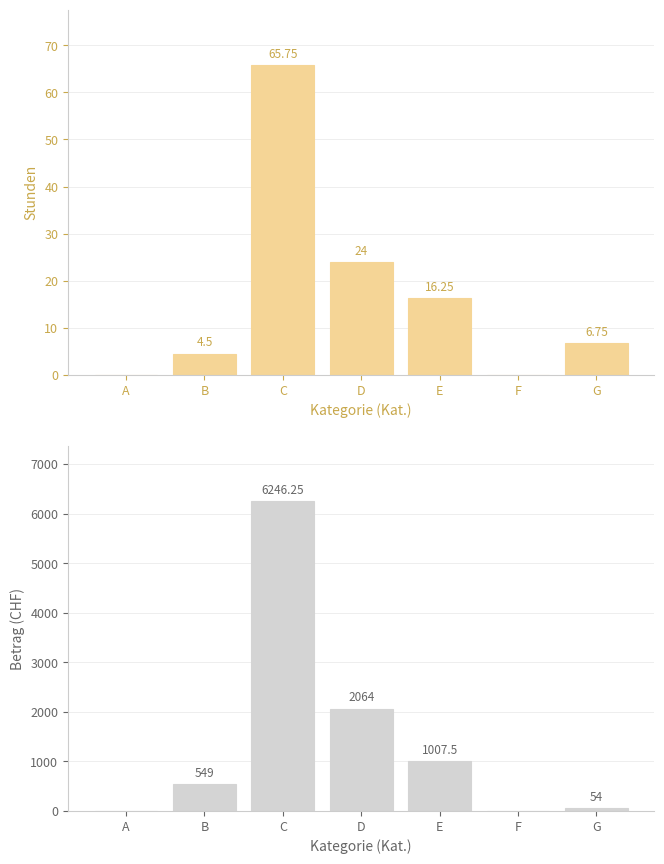

What is the difference between the highest and lowest values at G?

47.2